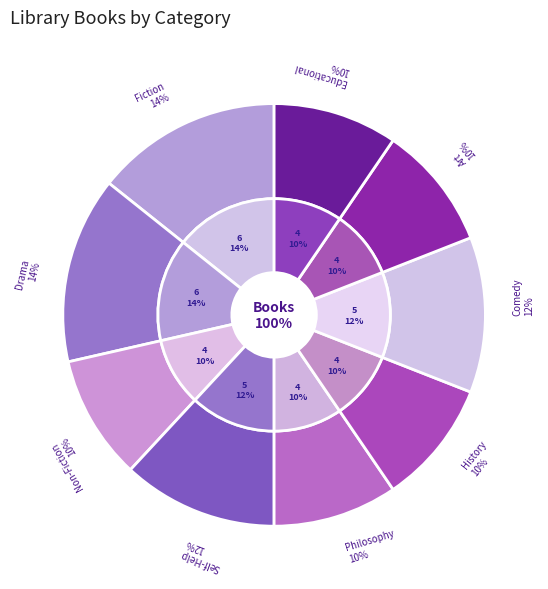

What is the total percentage of Drama and Comedy?

26.2%